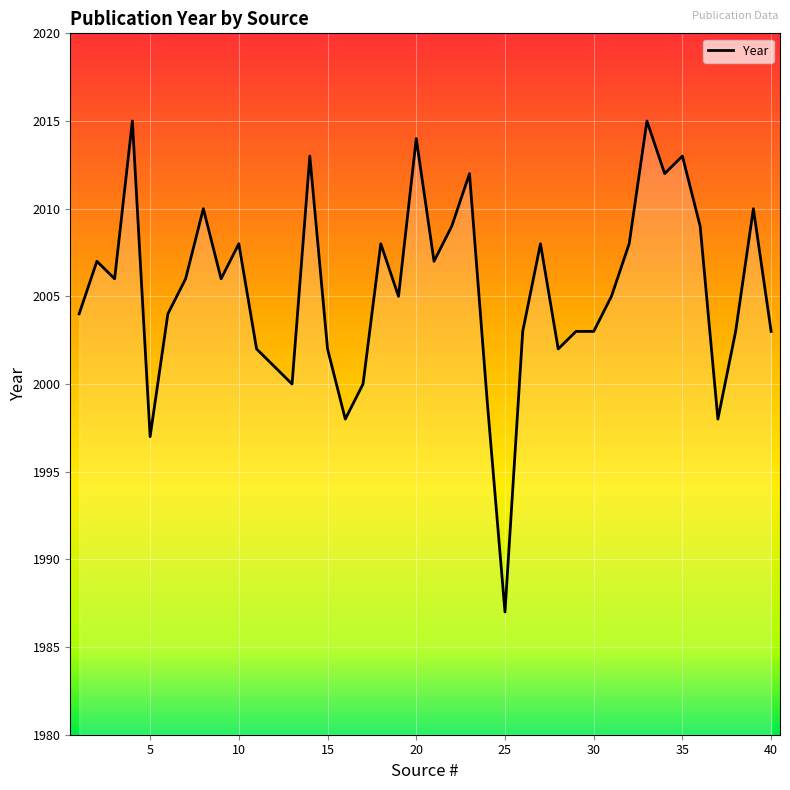

What is the greatest value displayed?

2015